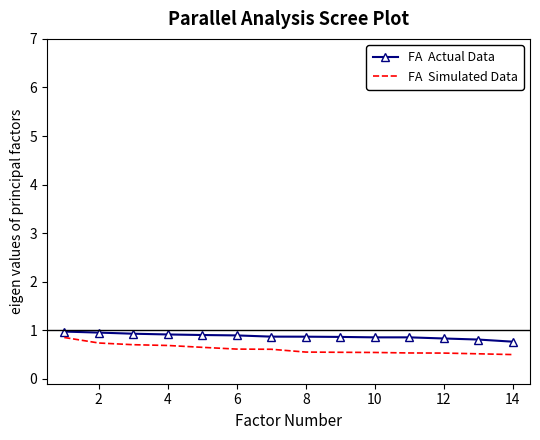

What is the greatest value displayed?

1.0